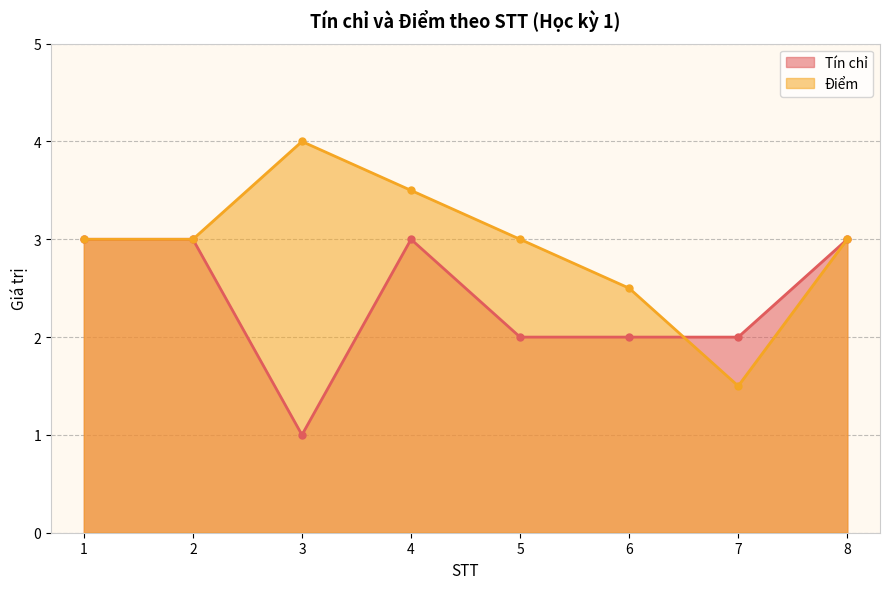

Which series ends up on top after the final intersection of Tín chỉ and Điểm?

Tín chỉ